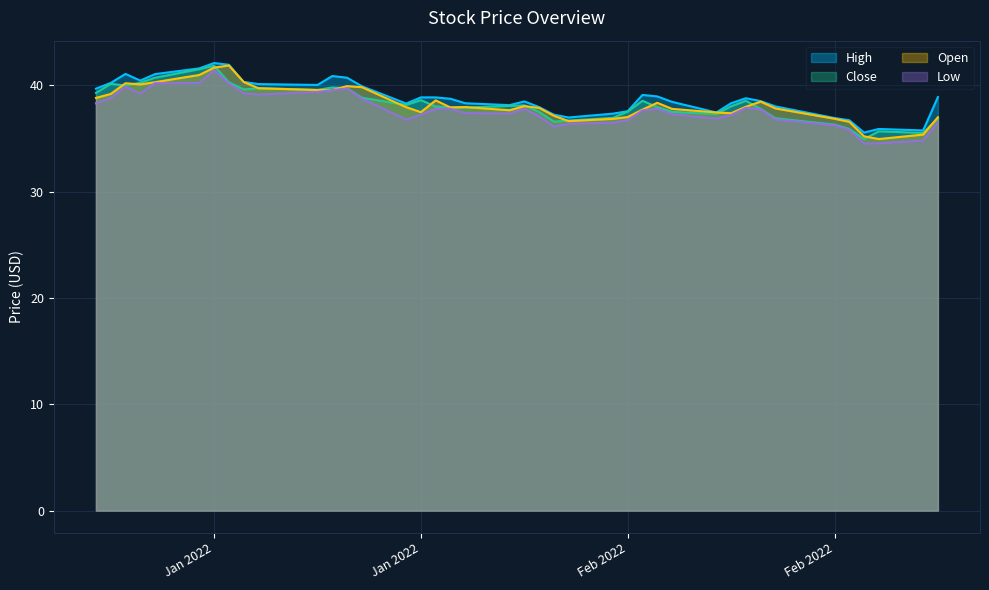

Reading right to left, what are all the values shown in this chart?

High: 38.9	35.8	35.9	35.6	36.7	36.9	38.0	38.5	38.8	38.3	37.5	38.5	39.0	39.1	37.6	37.3	37.0	37.2	38.0	38.5	38.1	38.3	38.7	38.9	38.9	38.3	39.9	40.7	40.9	40.0	40.1	40.3	41.9	42.1	41.6	41.1	40.5	41.1	40.2	39.7
Low: 36.5	34.8	34.5	34.5	35.8	36.2	36.8	37.8	37.9	37.2	36.9	37.3	37.8	37.7	36.7	36.5	36.4	36.1	37.1	37.8	37.3	37.4	37.8	37.8	37.2	36.8	38.8	39.7	39.6	39.4	39.1	39.2	40.2	41.4	40.2	40.2	39.2	39.9	38.8	38.3
Close: 36.9	35.5	35.7	35.0	35.9	36.3	36.9	37.8	38.5	38.0	37.3	37.5	38.0	38.5	37.5	37.0	36.7	36.6	37.5	38.1	38.1	37.9	37.9	38.0	38.6	38.2	38.8	39.7	39.8	39.6	39.7	39.6	40.3	41.8	41.5	40.7	40.2	40.0	40.1	39.3
Open: 37.0	35.4	35.0	35.2	36.6	36.9	37.8	38.5	38.0	37.4	37.5	37.8	38.4	37.7	37.0	36.8	36.6	37.1	37.9	38.0	37.7	38.0	37.9	38.6	37.5	38.0	39.8	39.9	39.6	39.6	39.7	40.3	41.9	41.7	41.0	40.3	40.1	40.2	39.2	38.8